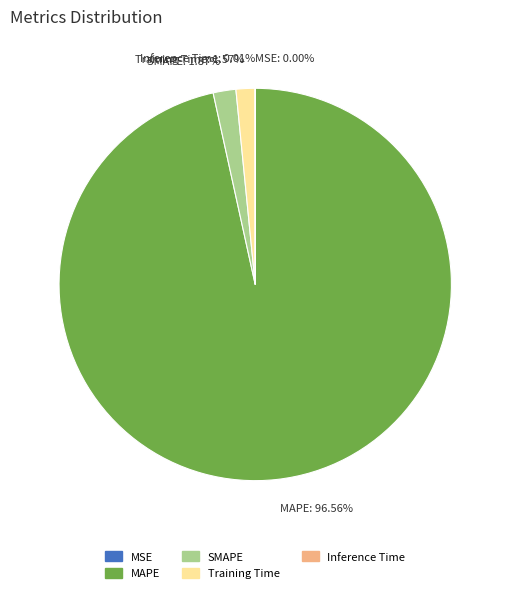

To the nearest percent, what percentage of the pie is Training Time?

2%